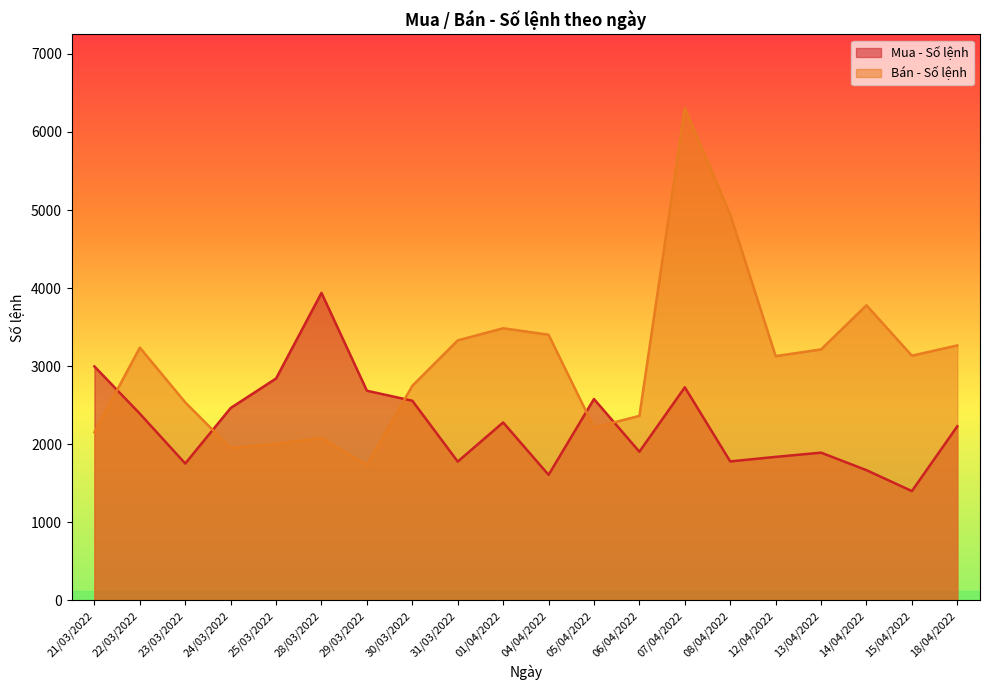

Where does the Mua - Số lệnh series first go above 2280?

21/03/2022